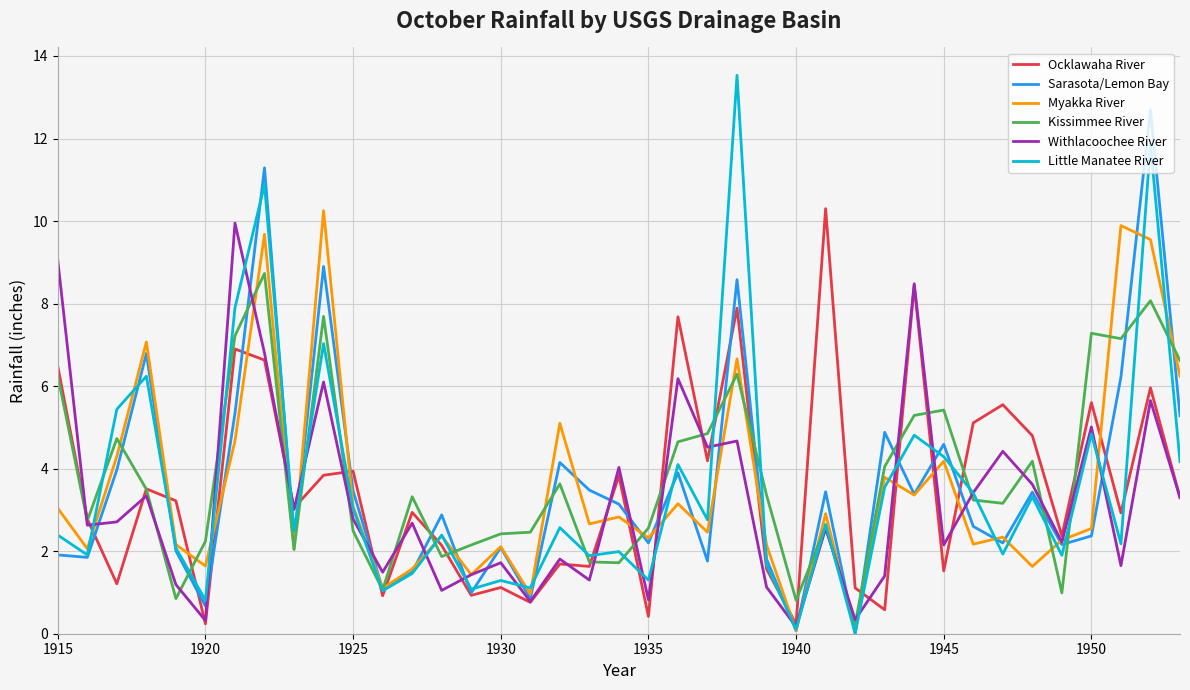

Which series has the widest spread of values?

Little Manatee River